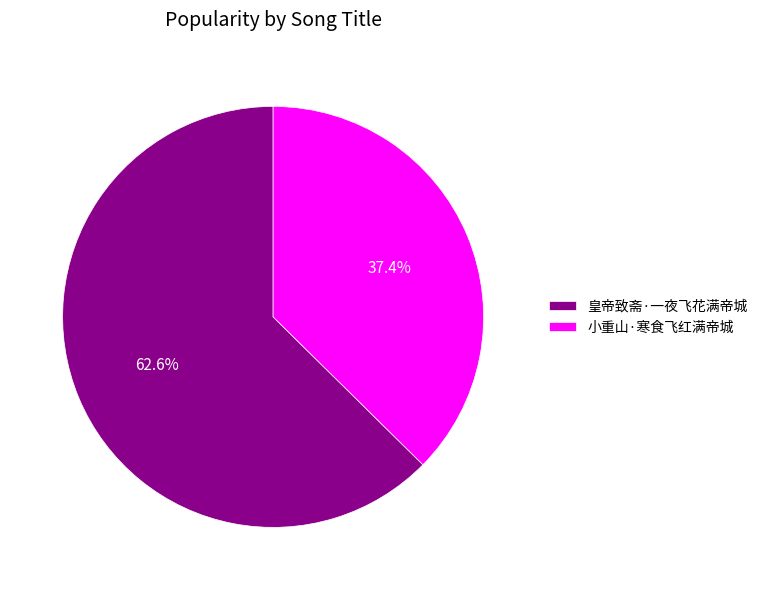

To the nearest percent, what is the combined percentage of 小重山·寒食飞红满帝城 and 皇帝致斋·一夜飞花满帝城?

100%